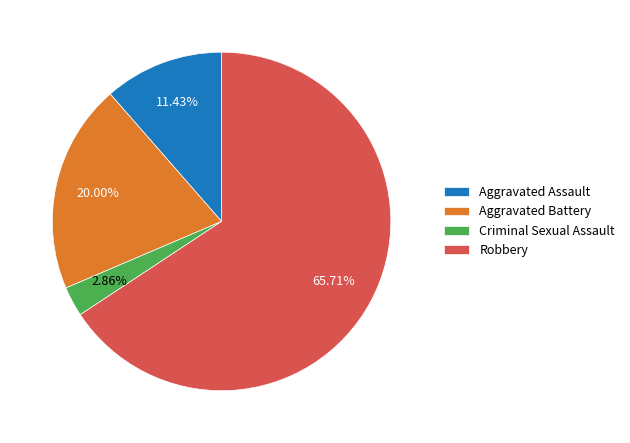

Is the sum of Criminal Sexual Assault and Aggravated Assault greater than half?

No